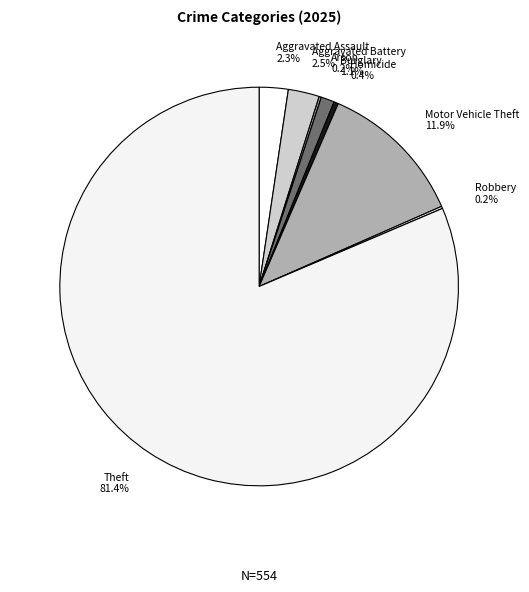

What is the ratio of the value at Burglary to the value at Aggravated Battery?

0.4